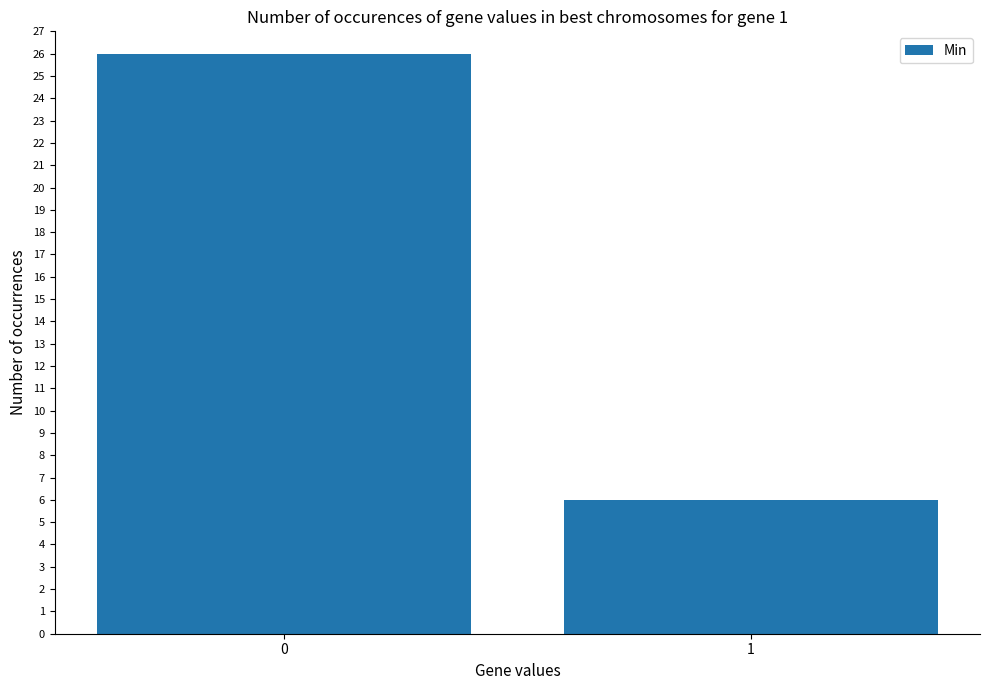

How many values are below 26?

1